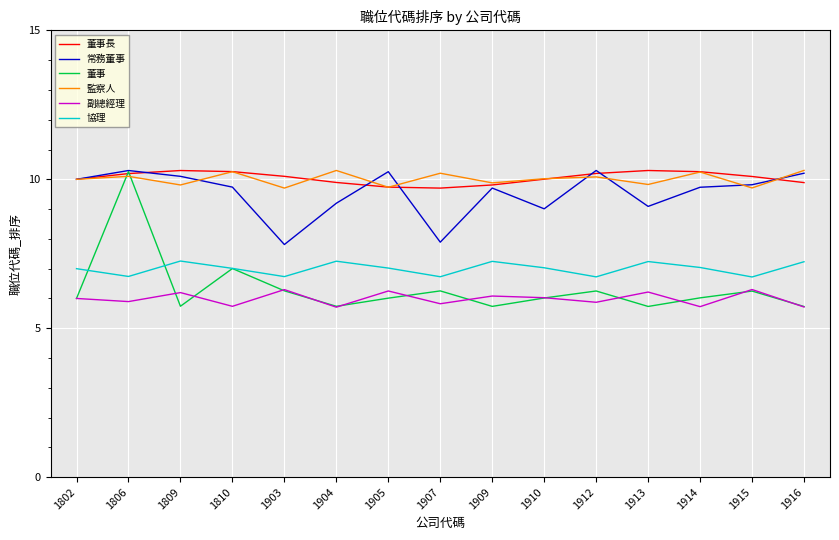

What is the maximum value shown in the chart?

10.3